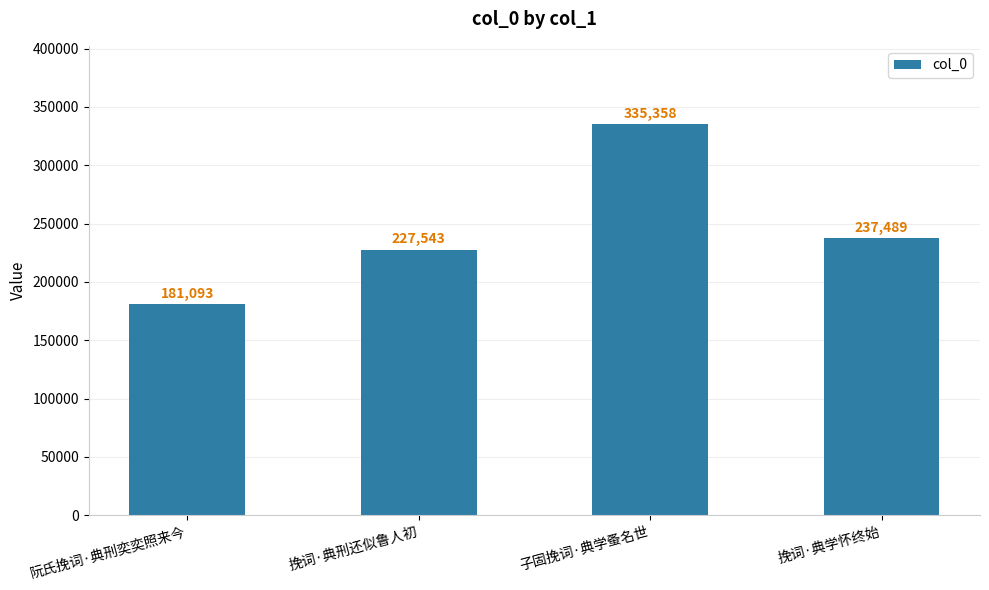

What is the label of the 1st bar from the right?

挽词·典学怀终始